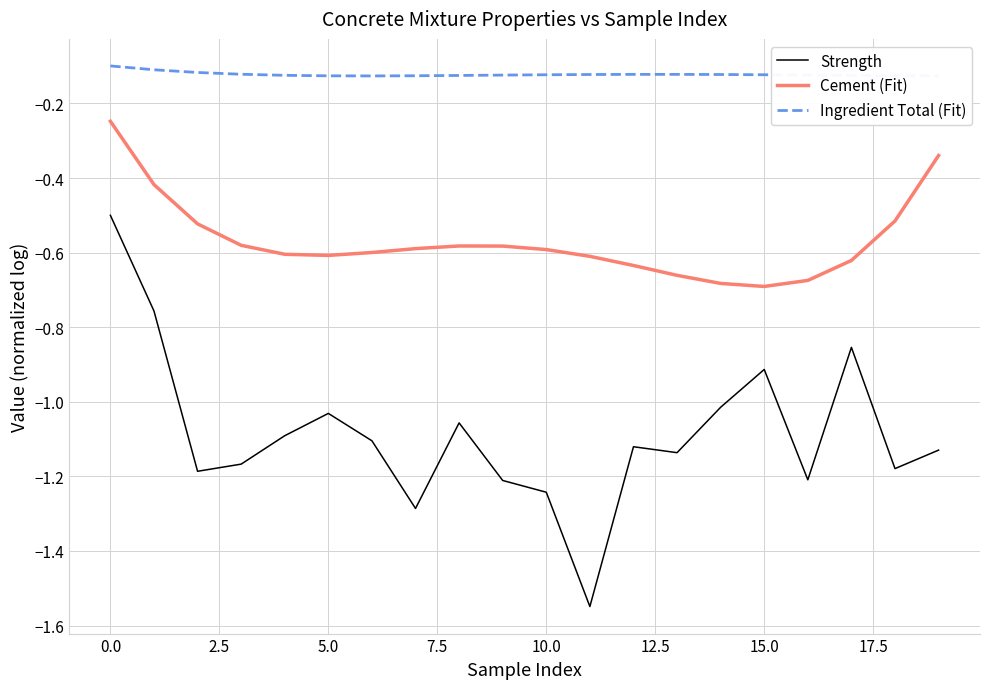

List the series in order of their overall mean, highest first.

Ingredient Total (Fit), Cement (Fit), Strength